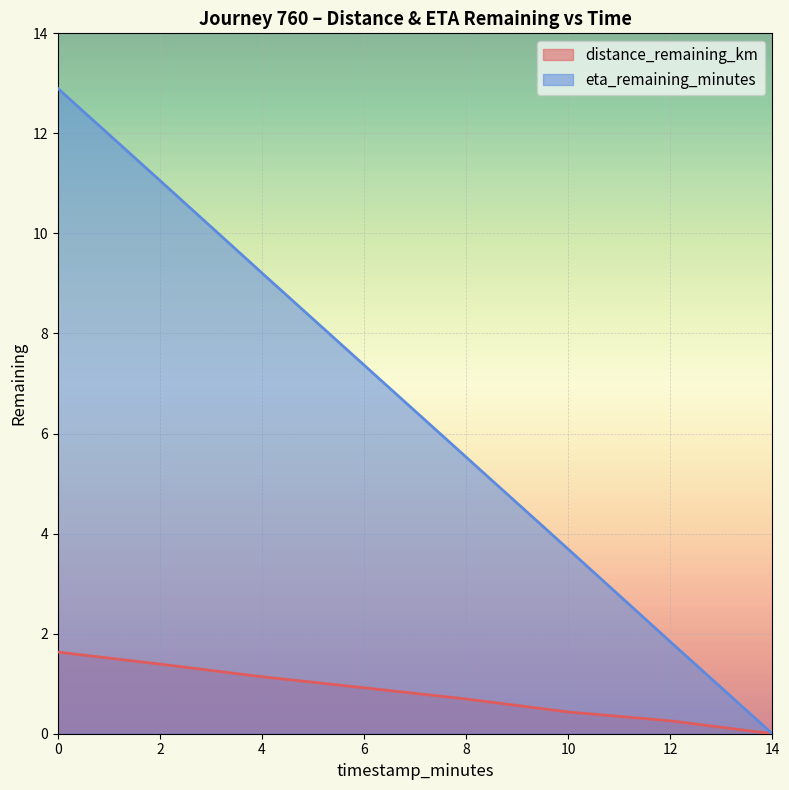

What is the total value across all series at 4?

10.3